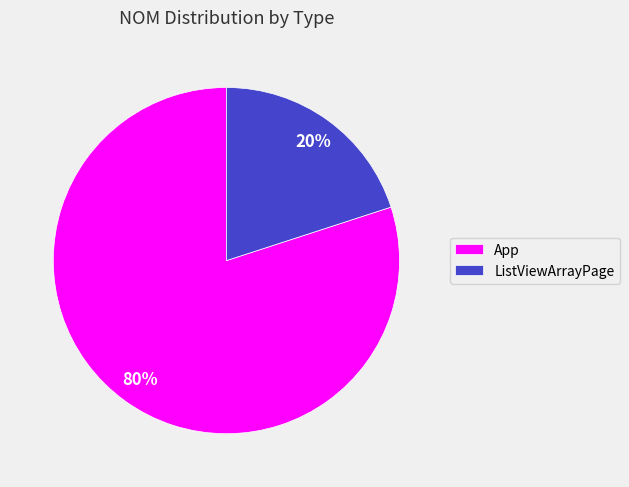

Combined, do ListViewArrayPage and App account for over 50%?

Yes